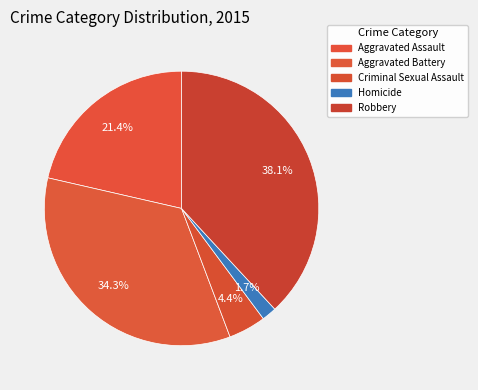

What portion of the pie excludes Criminal Sexual Assault?

95.6%